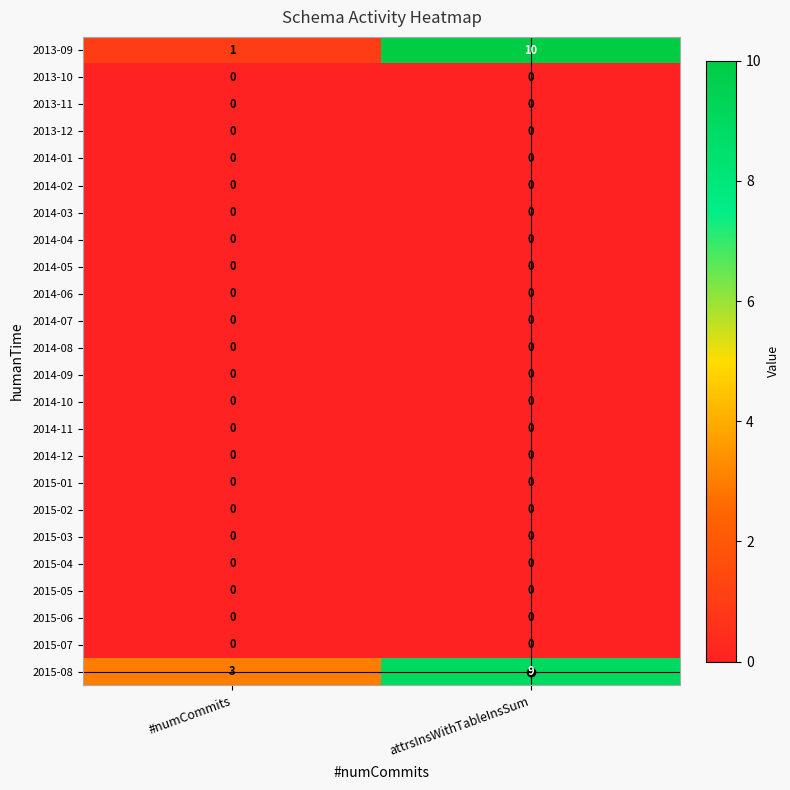

At which category is the sum across all series the highest?

attrsInsWithTableInsSum